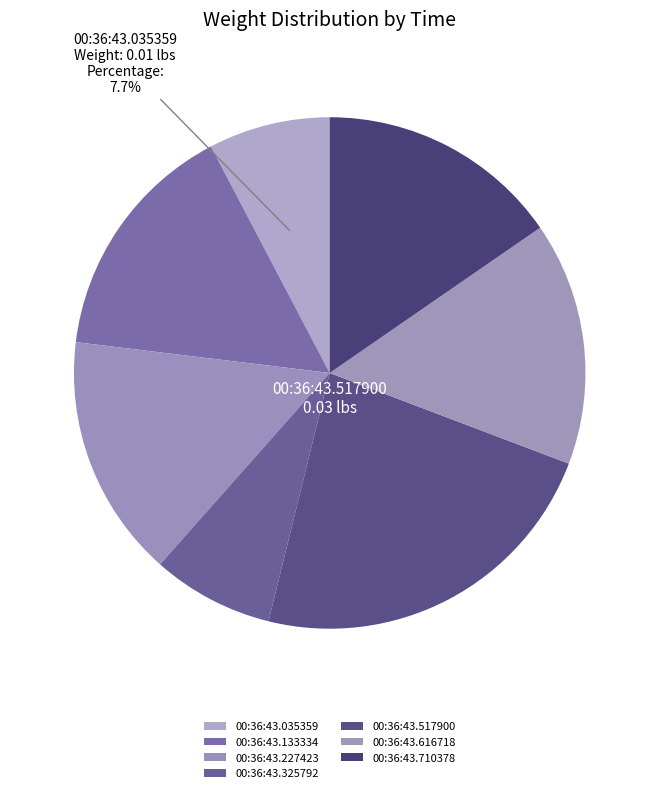

How many segments does this pie chart have?

7